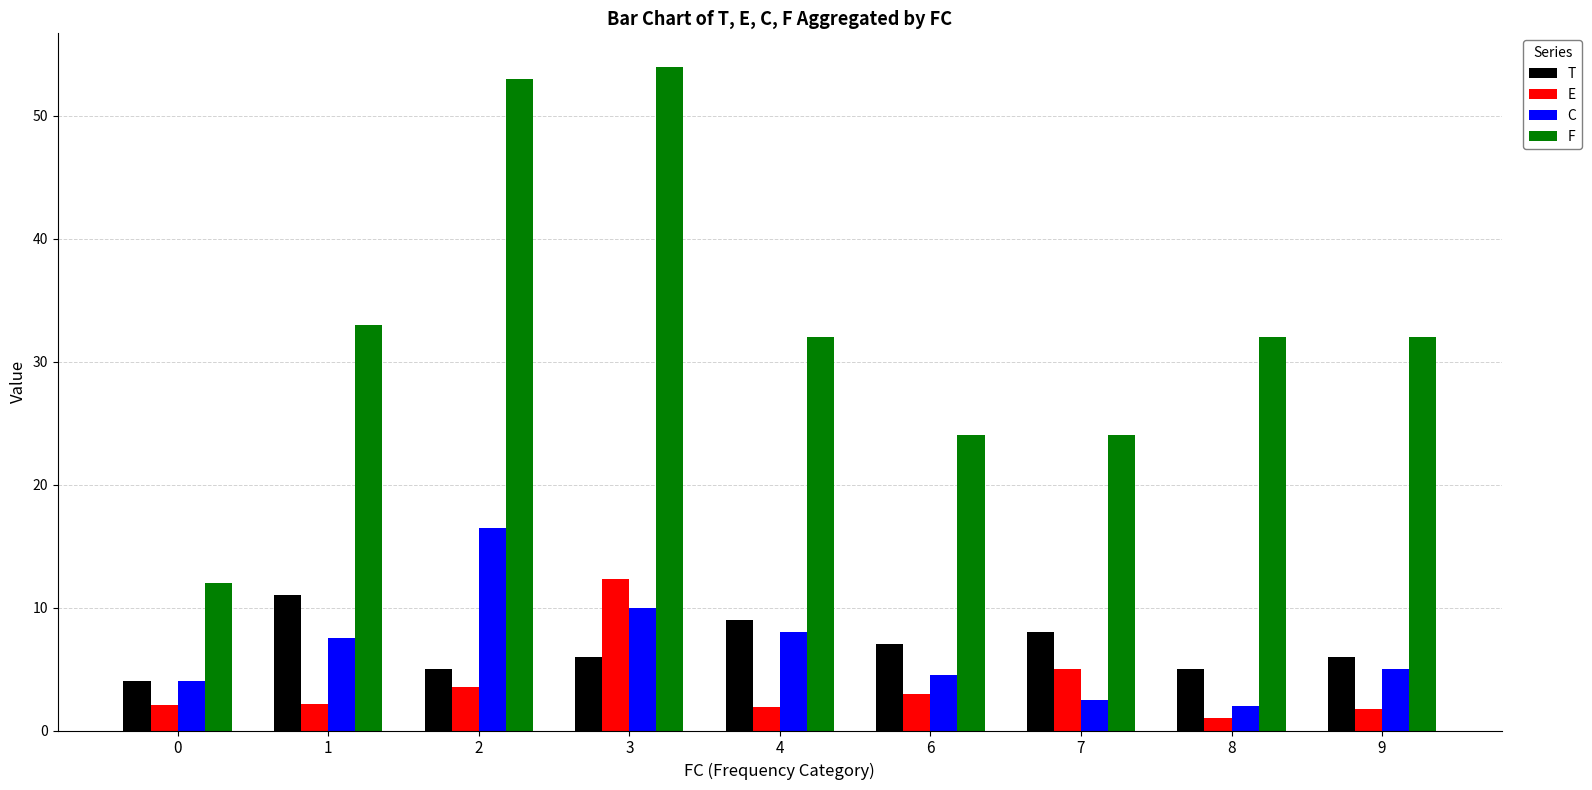

What is the maximum value for F?

54.0